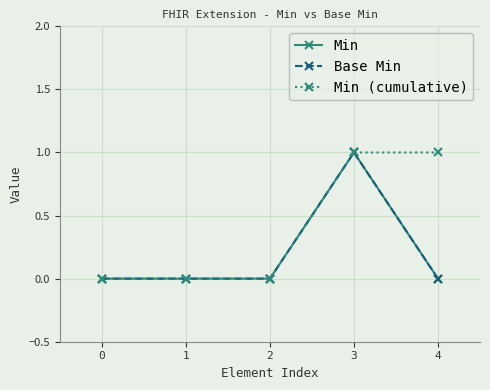

In Base Min, how many points are higher than both neighbors (excluding endpoints)?

1